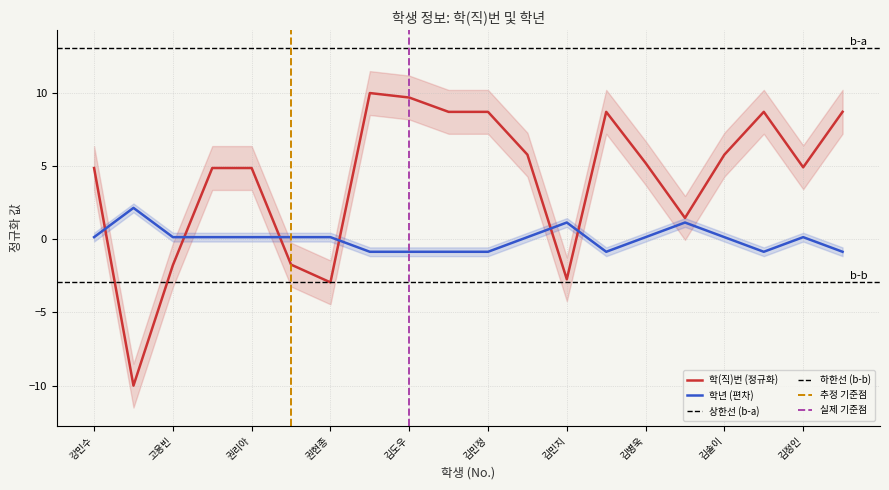

Which series has the widest spread of values?

학(직)번